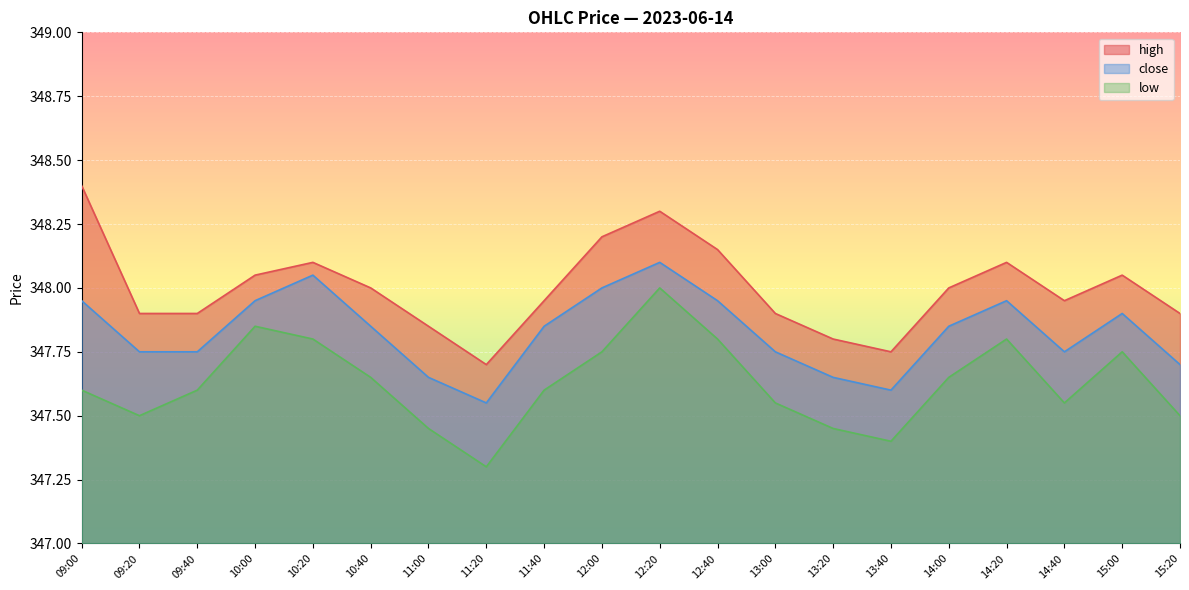

At which category does the chart reach its peak across all series?

09:00